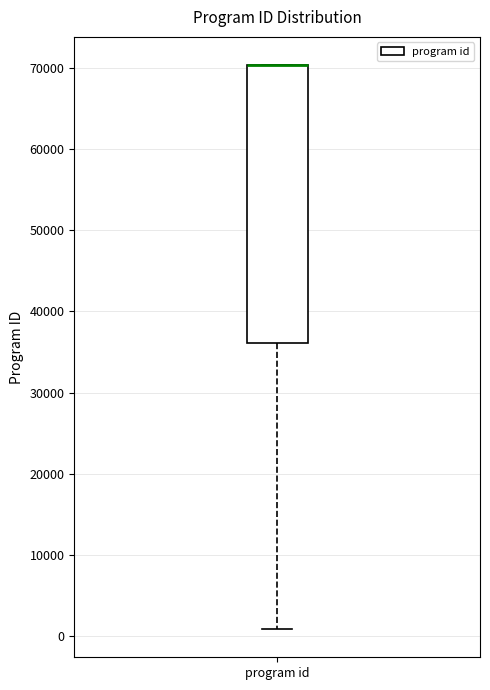

Read this box plot against the y-axis: the position of the median line, the range covered by the box, and the ends of both whiskers. The values are not printed on the chart, so give them approximately, as read against the axis.

median 70000 (drawn on the box's upper edge), box 36000 to 70000, whiskers 1000 to 70000